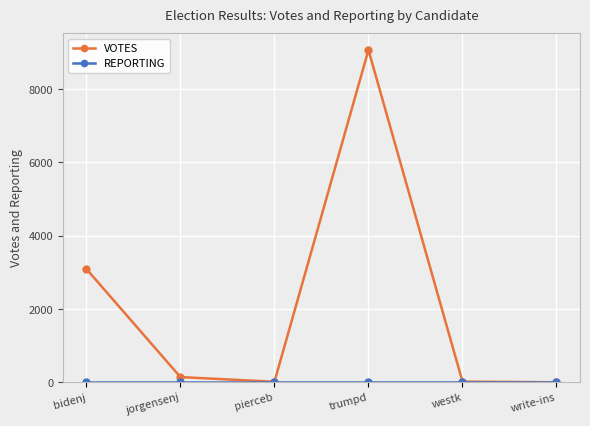

At which category is the sum across all series the highest?

trumpd